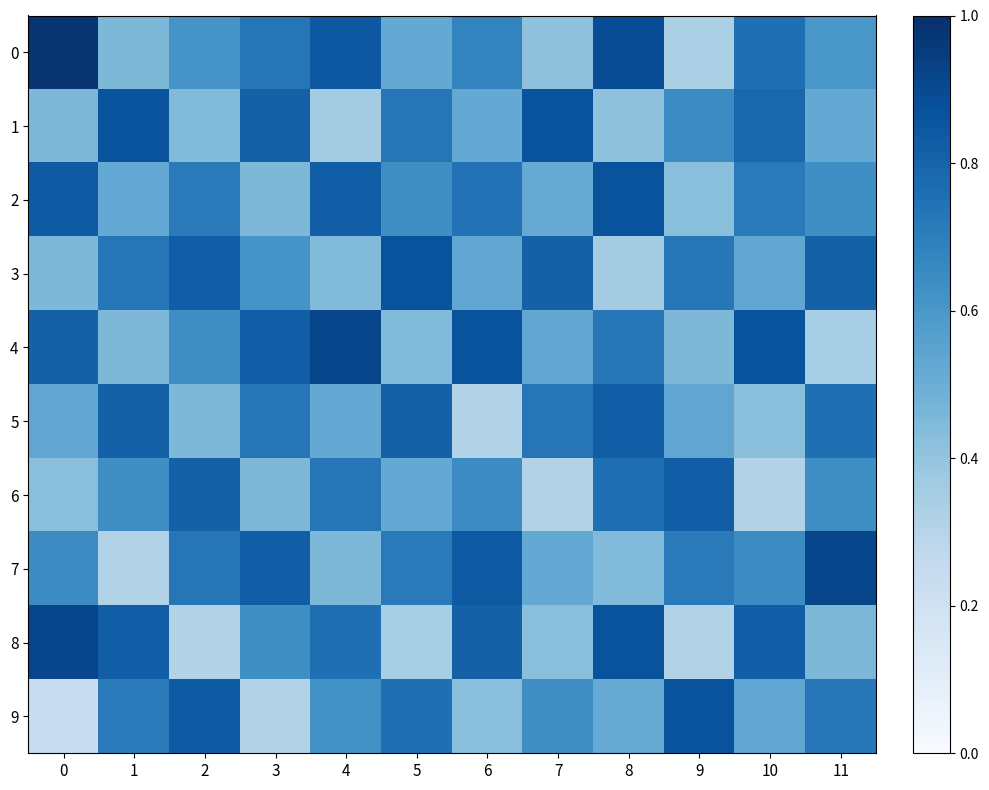

Which has a higher value, 9 or 2?

2